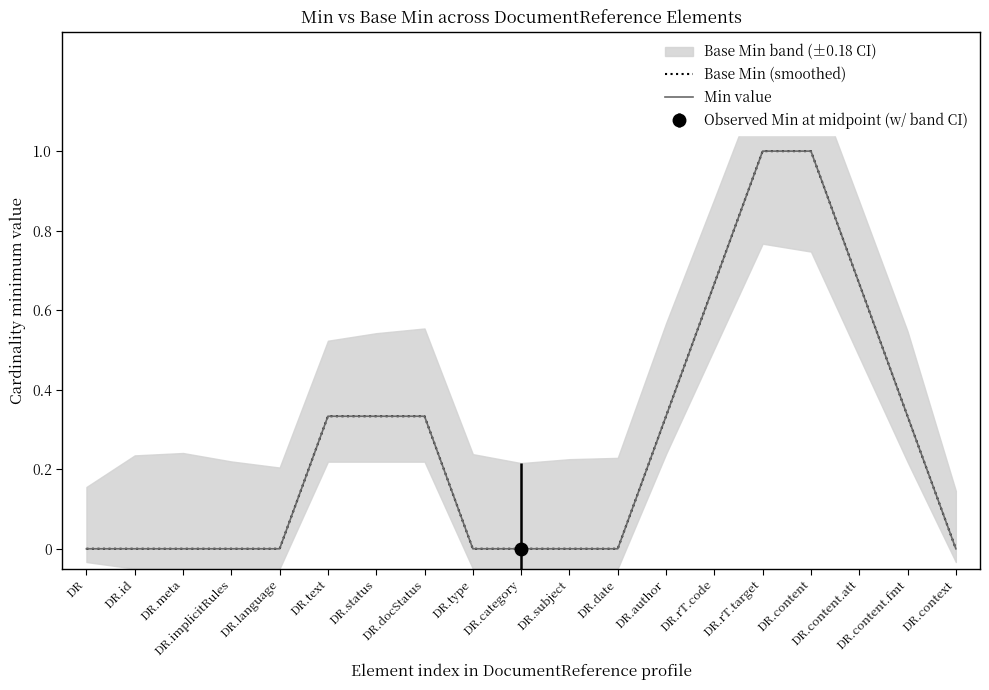

Does the chart have visible grid lines?

No